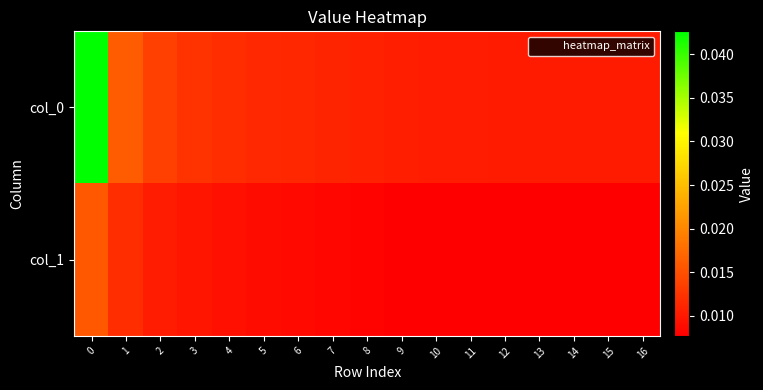

Between 16 and 10, which is larger?

10